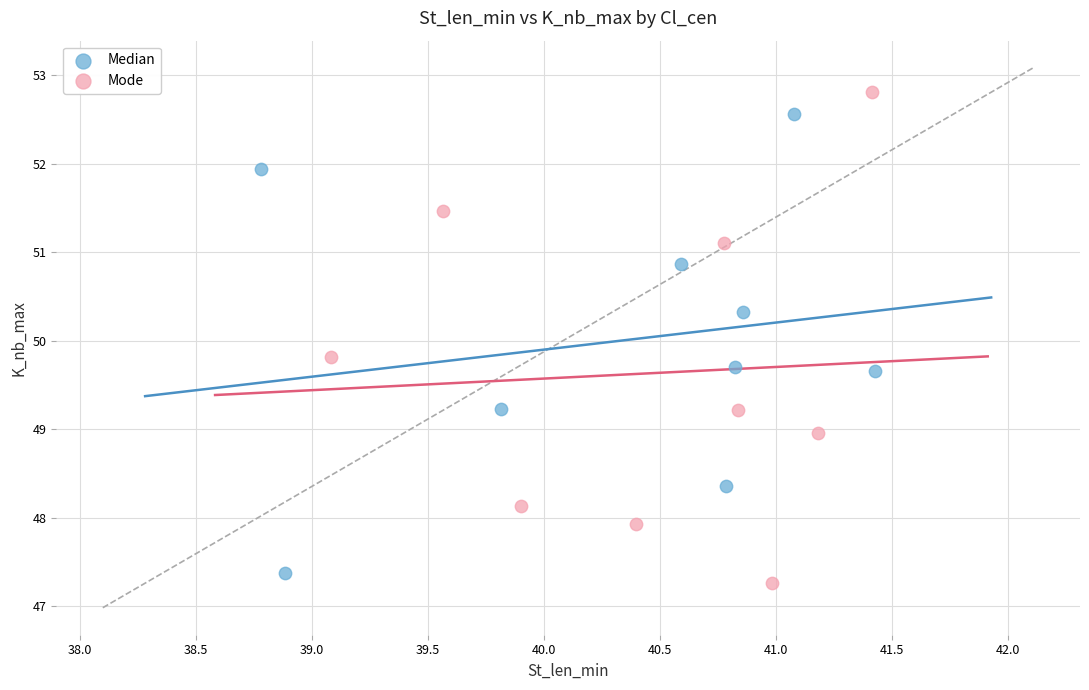

Which series has the largest Y range (max minus min)?

Mode